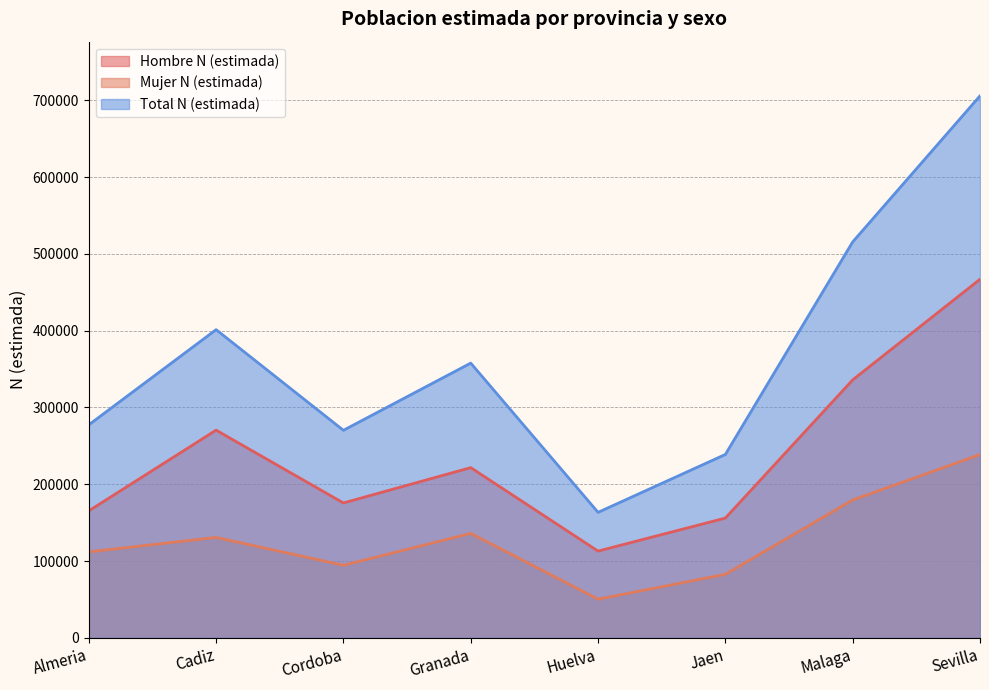

What is the total value across all series at Cordoba?

540539